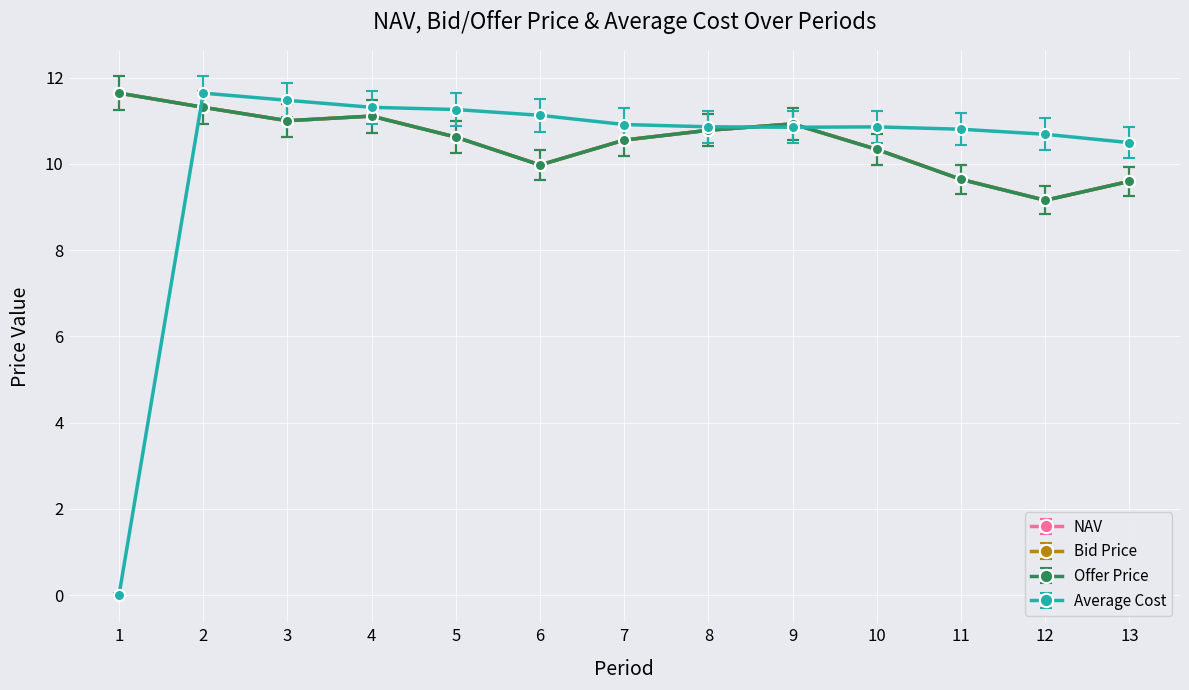

At which label does Bid Price reach its minimum?

12